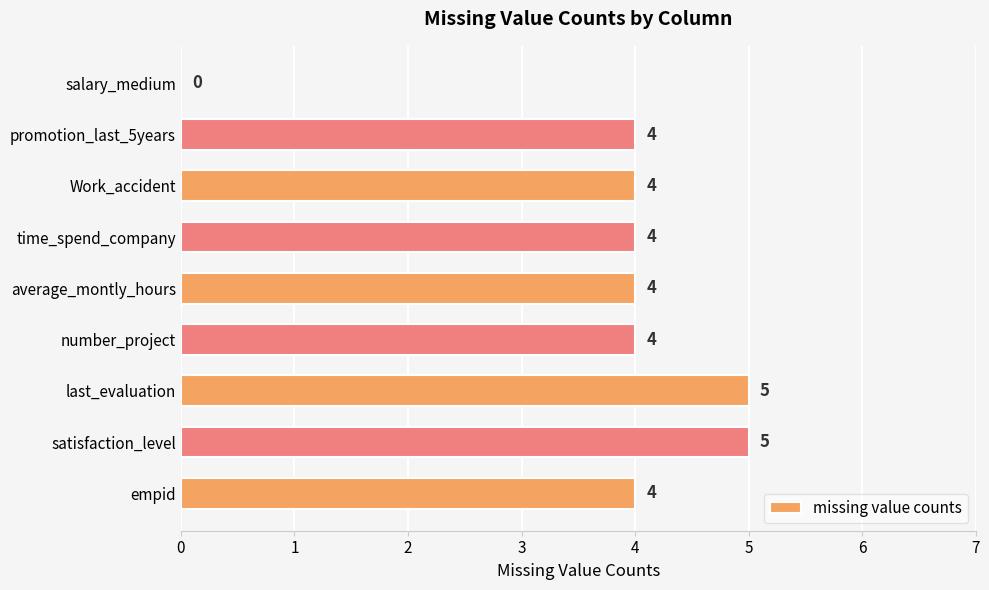

How many distinct data groups are displayed?

1